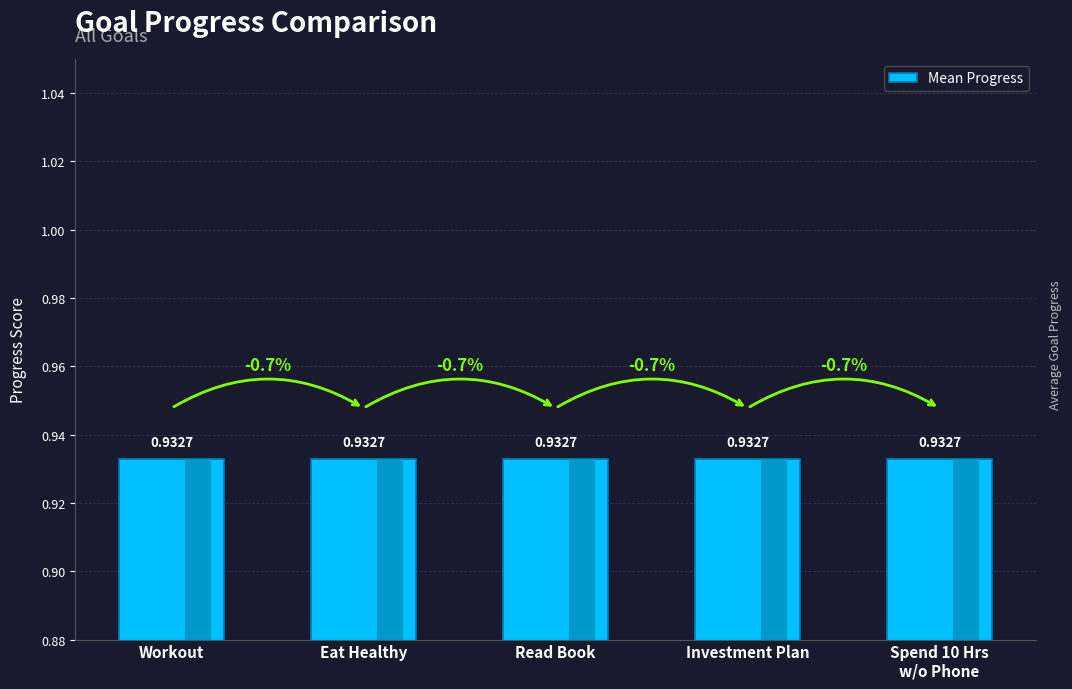

Is it true that the value at 2025-09-09 is 1.3?

False